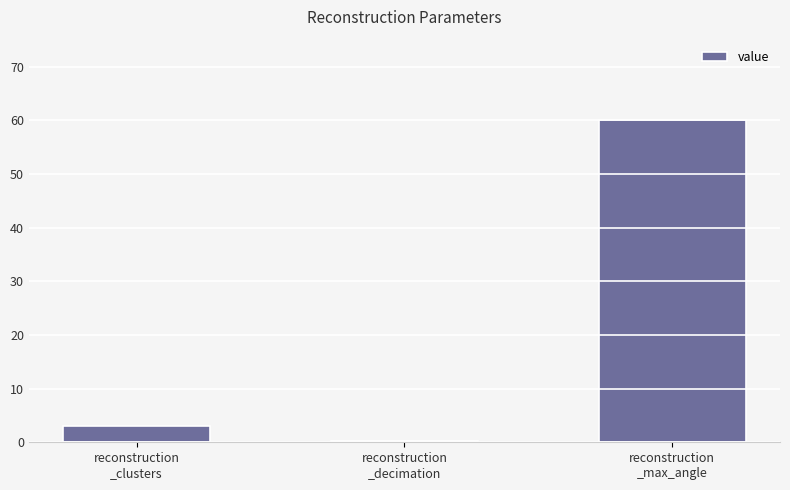

What is the difference between the second highest and minimum values?

2.7